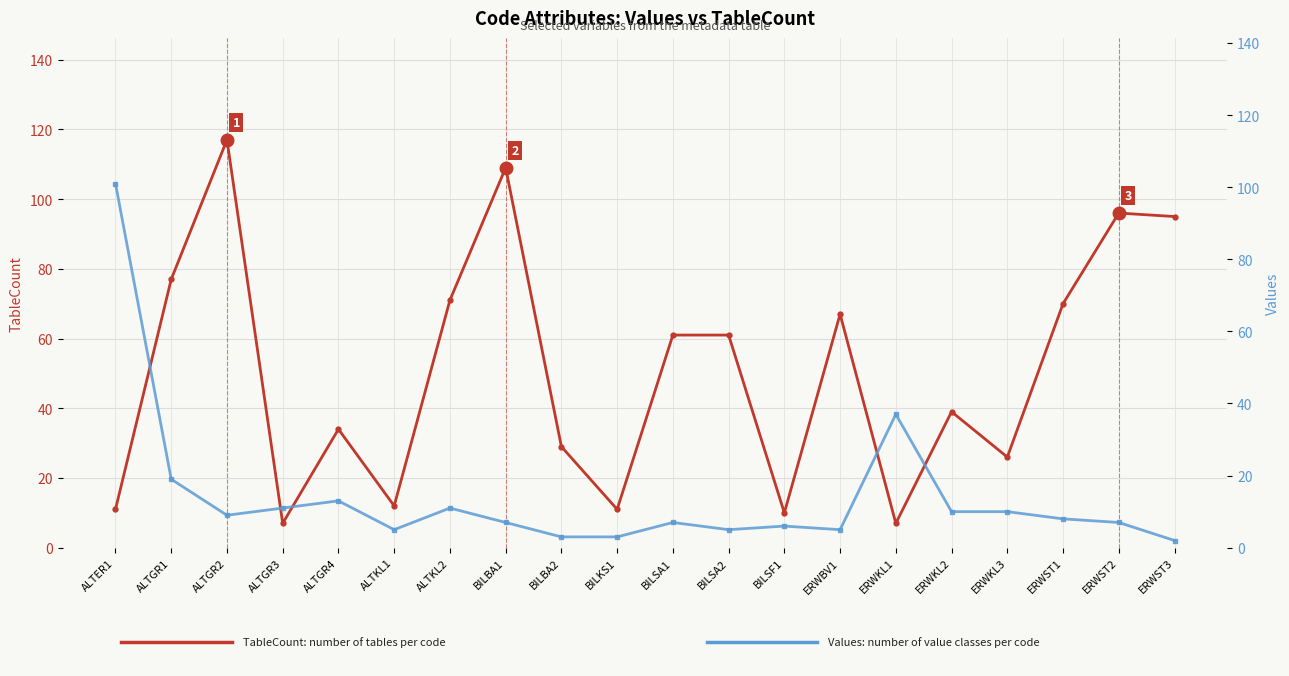

What is the average value of the TableCount (# of tables) series?

50